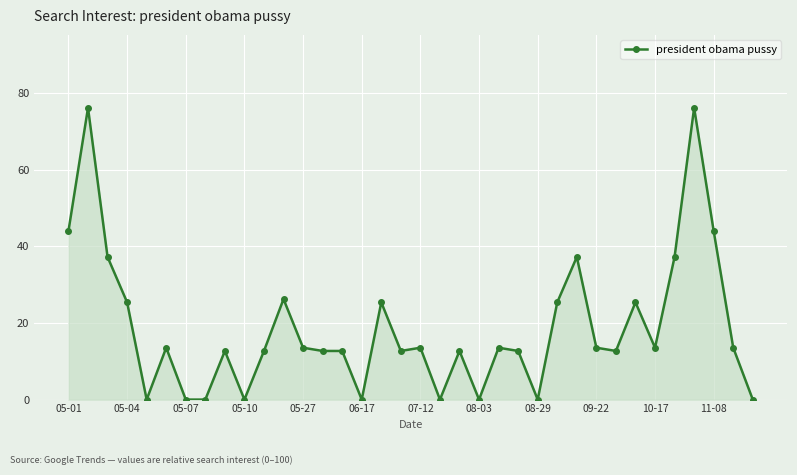

True or false: there are more than 2 points higher than both neighbors.

True